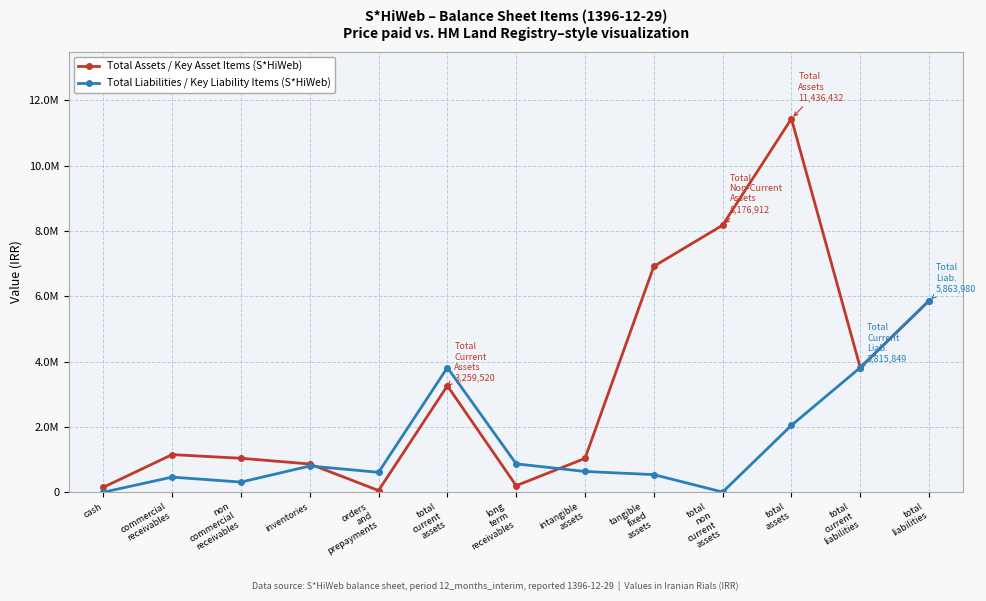

At which label does Total Assets / Key Asset Items (S*HiWeb) reach its minimum?

orders
and
prepayments